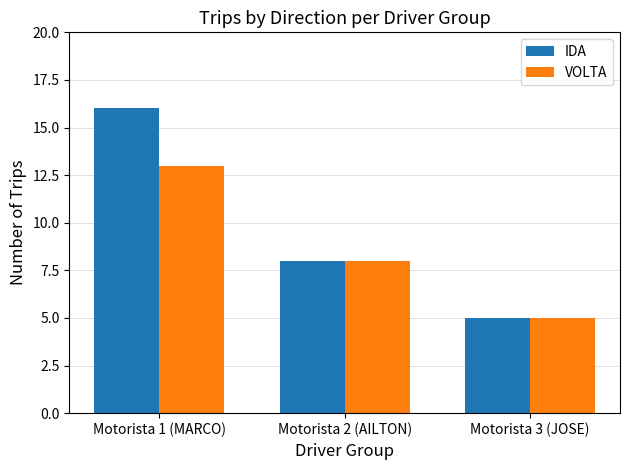

Is the value of IDA at Motorista 1 (MARCO) greater than the value of VOLTA at Motorista 1 (MARCO)?

Yes